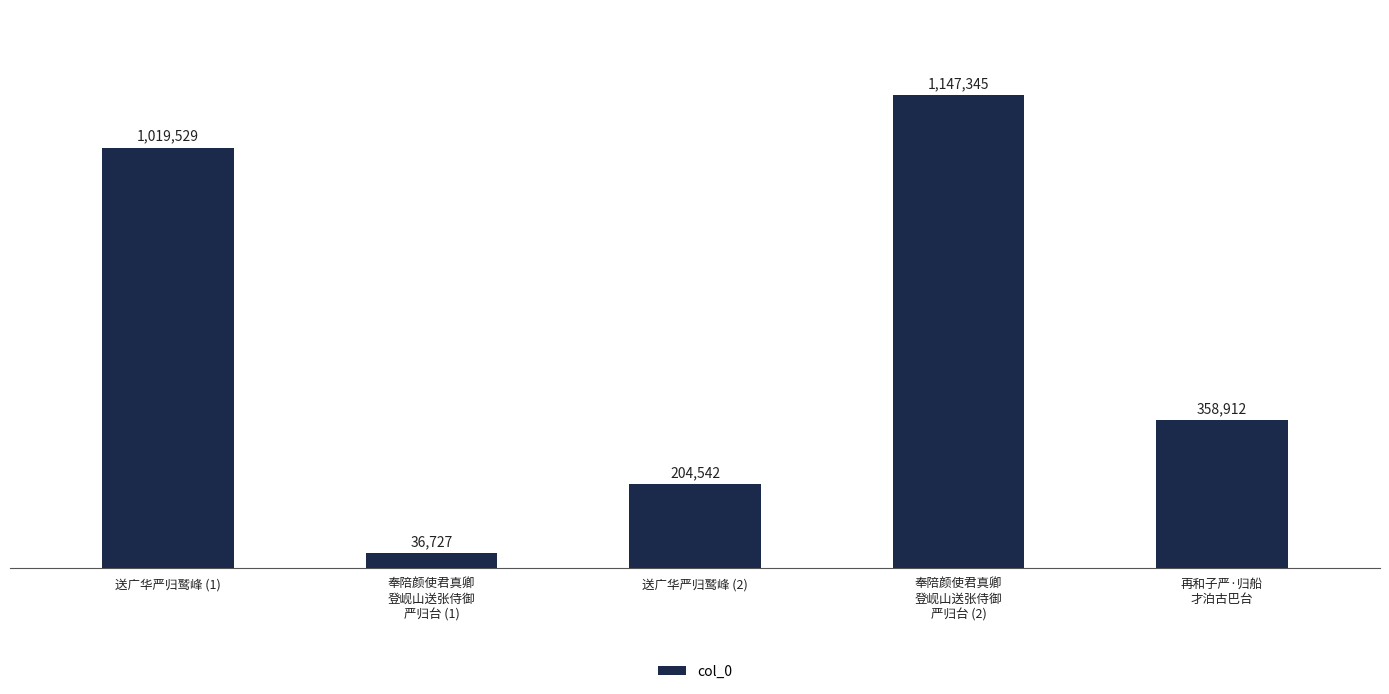

The value at 送广华严归鹫峰 (2) is 43663. True or false?

False